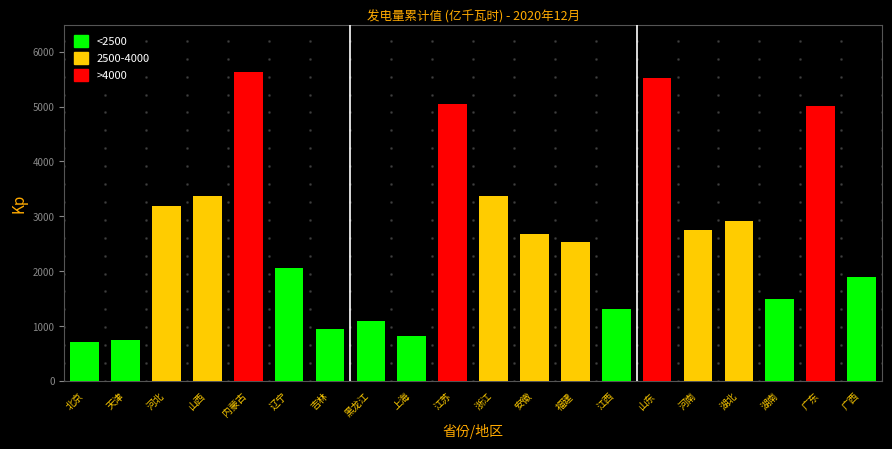

What is the label of the 3rd bar from the right?

湖南